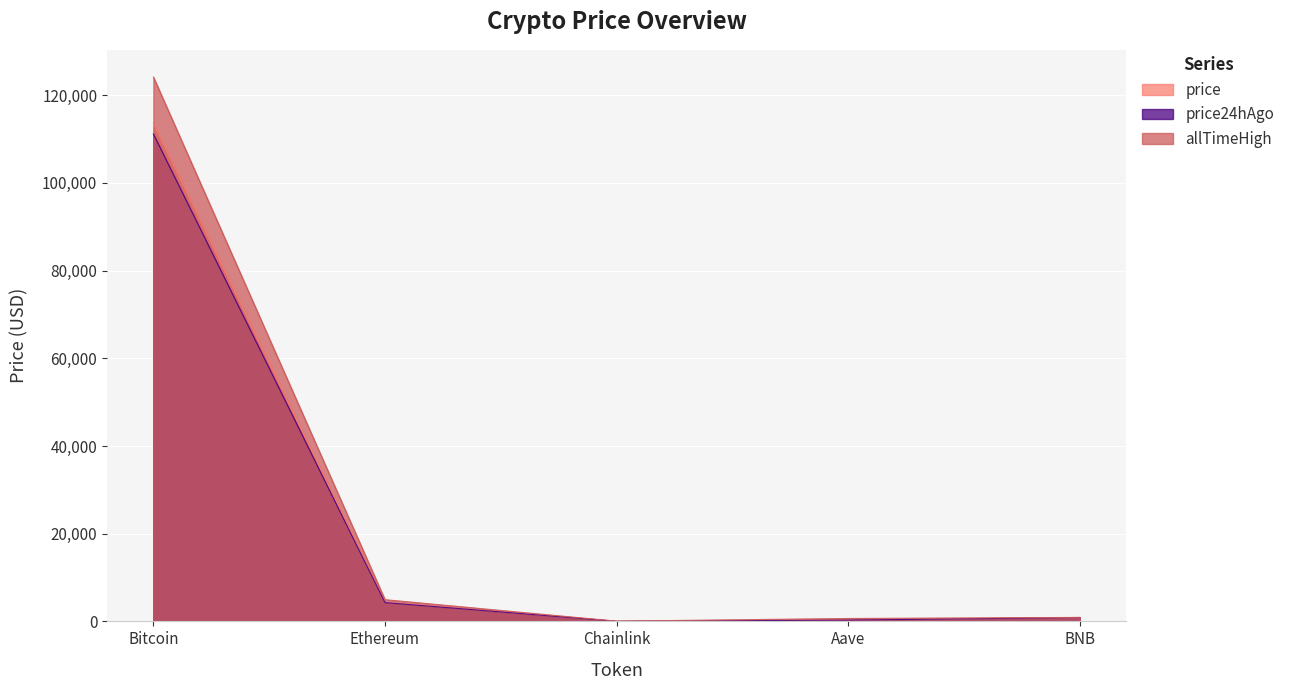

Where does the price24hAgo series first go above 875?

Bitcoin